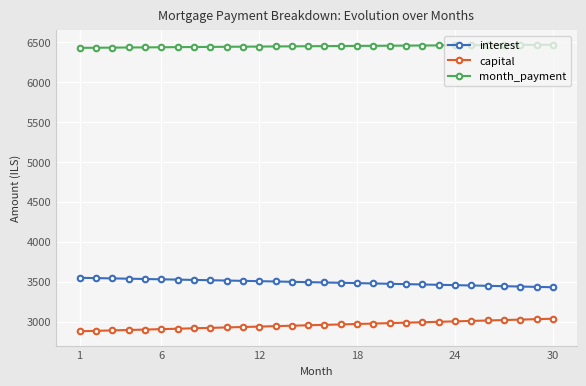

What are all the series names shown in the legend?

interest, capital, month_payment